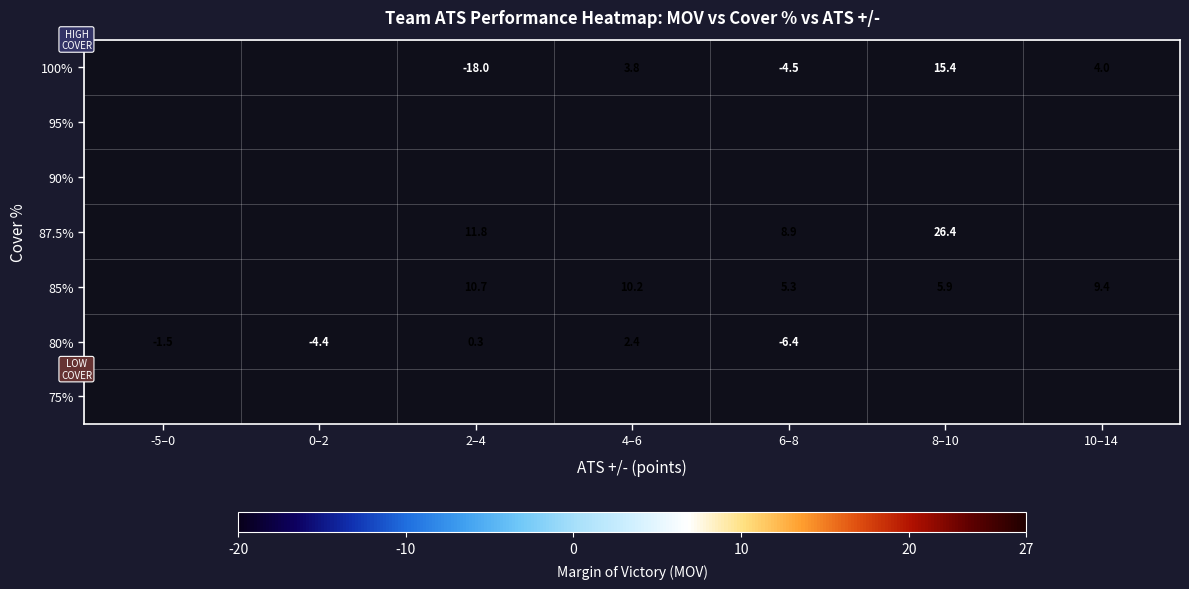

True or false: 80% has a value of 1.6 at 4–6.

False